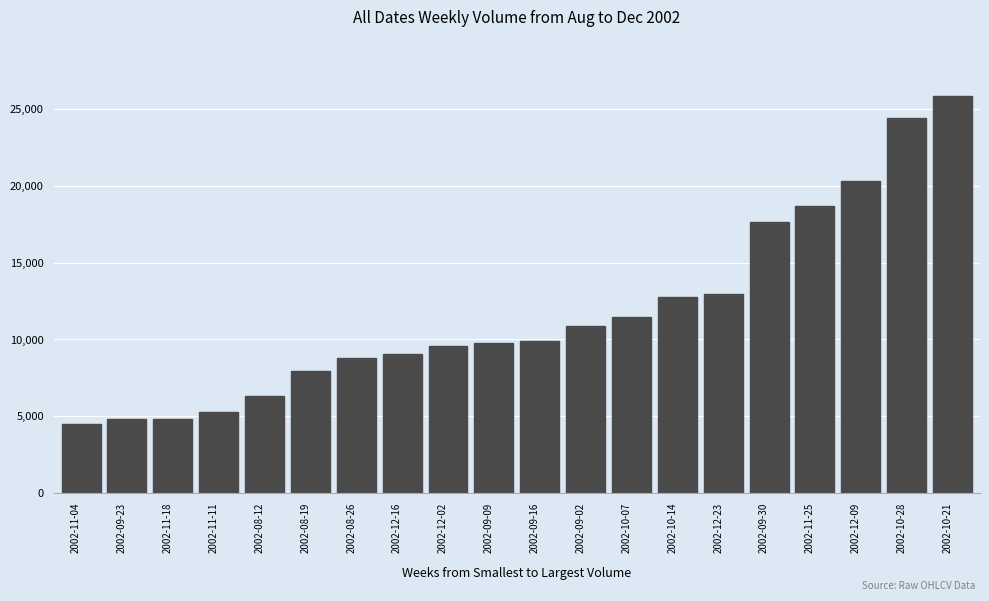

What is the approximate value at 2002-10-28, to the nearest 50?

24400